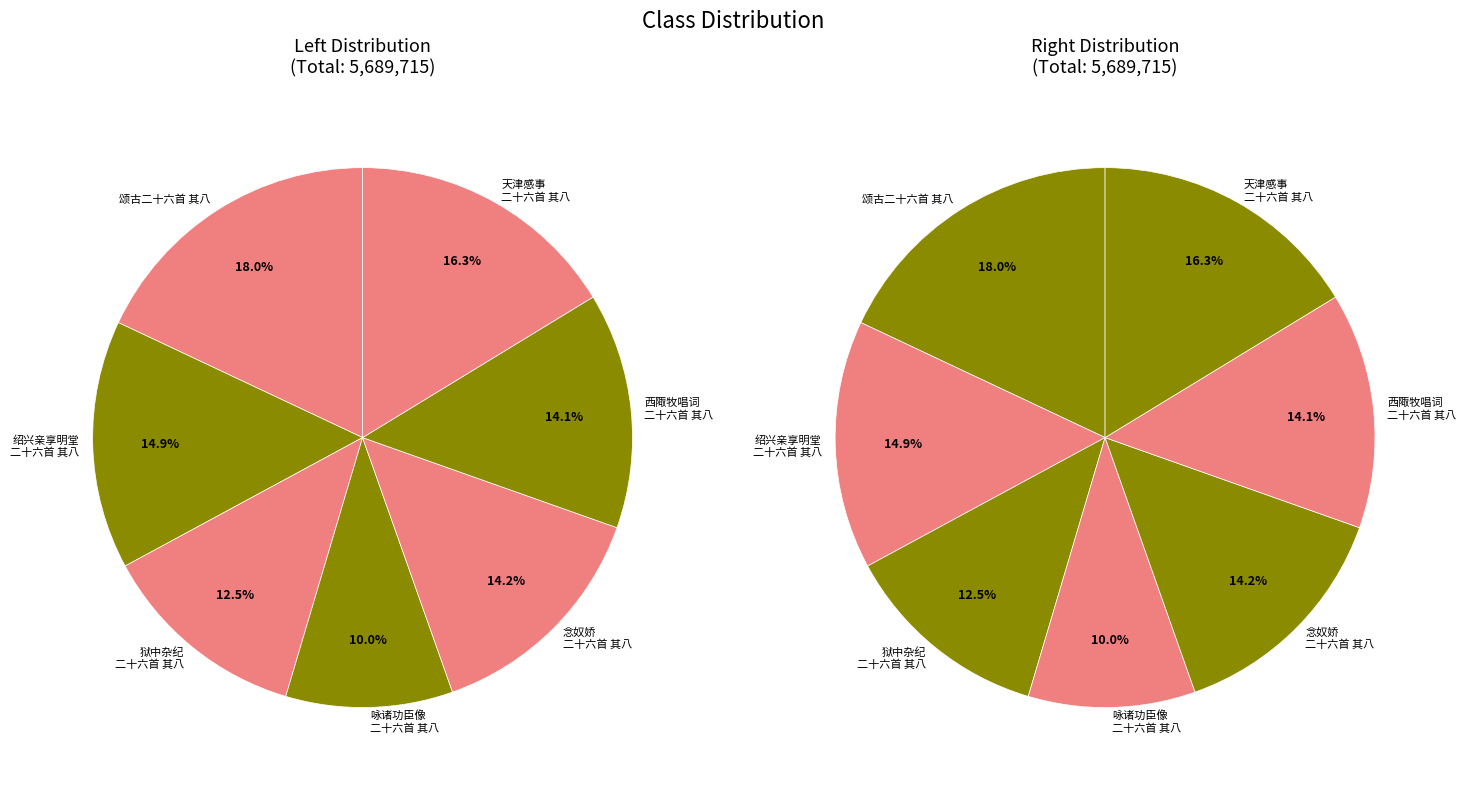

To the nearest percent, what is the average slice percentage?

14%